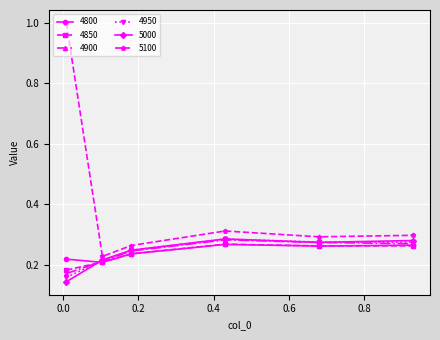

At how many categories does at least one series exceed 0?

6